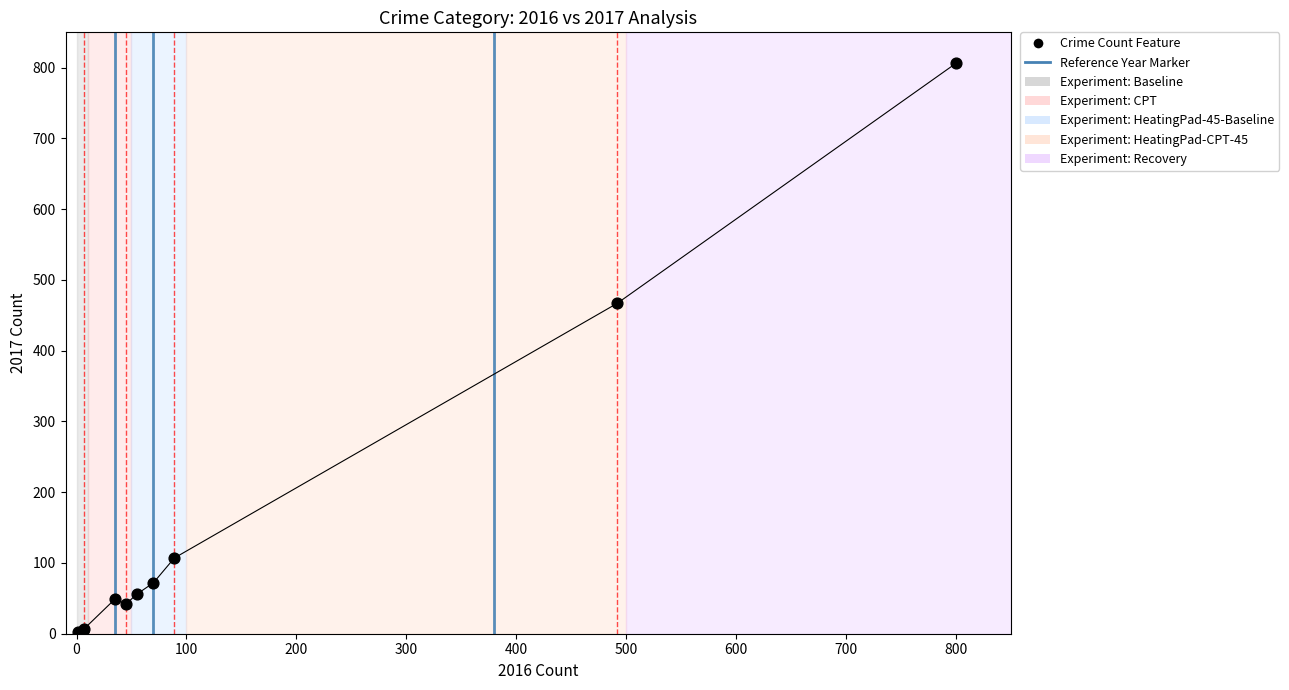

What Y value in the scatter plot is closest to 404?

467